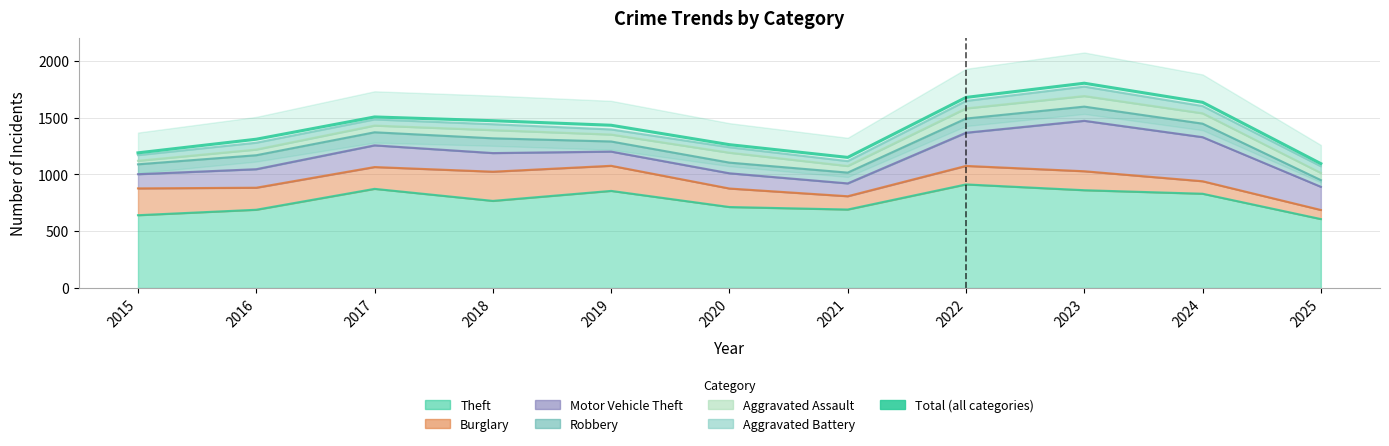

Where is the data nearest to the value 1449?

2019